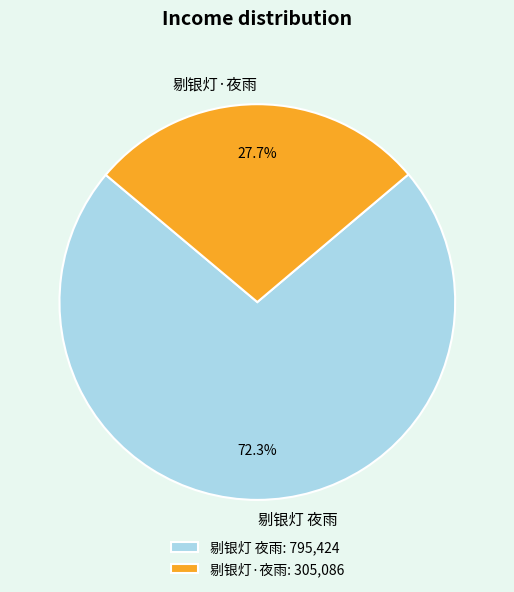

Approximately how many times larger is the value at 剔银灯 夜雨 compared to 剔银灯·夜雨?

2.6